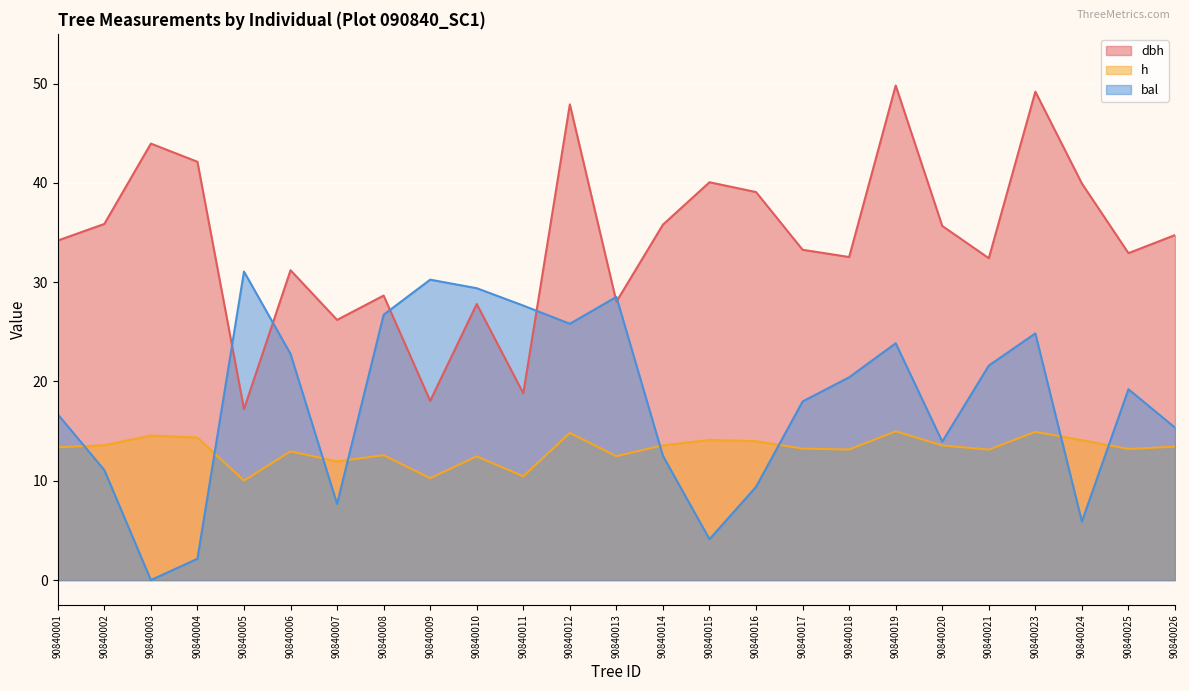

Reading left to right, what are all the values shown in this chart?

dbh: 90840001=34.2	90840002=35.9	90840003=44.0	90840004=42.1	90840005=17.2	90840006=31.2	90840007=26.2	90840008=28.6	90840009=18.1	90840010=27.8	90840011=18.8	90840012=47.9	90840013=28.0	90840014=35.8	90840015=40.1	90840016=39.1	90840017=33.3	90840018=32.5	90840019=49.8	90840020=35.7	90840021=32.4	90840023=49.2	90840024=39.9	90840025=32.9	90840026=34.7
h: 90840001=13.4	90840002=13.6	90840003=14.6	90840004=14.3	90840005=10.0	90840006=13.0	90840007=11.9	90840008=12.6	90840009=10.3	90840010=12.5	90840011=10.4	90840012=14.8	90840013=12.5	90840014=13.6	90840015=14.1	90840016=14.0	90840017=13.2	90840018=13.2	90840019=15.0	90840020=13.6	90840021=13.1	90840023=14.9	90840024=14.1	90840025=13.2	90840026=13.4
bal: 90840001=16.7	90840002=11.1	90840003=0.0	90840004=2.1	90840005=31.1	90840006=22.8	90840007=7.7	90840008=26.7	90840009=30.2	90840010=29.4	90840011=27.6	90840012=25.8	90840013=28.5	90840014=12.5	90840015=4.1	90840016=9.4	90840017=18.0	90840018=20.4	90840019=23.9	90840020=13.9	90840021=21.6	90840023=24.8	90840024=5.9	90840025=19.2	90840026=15.3